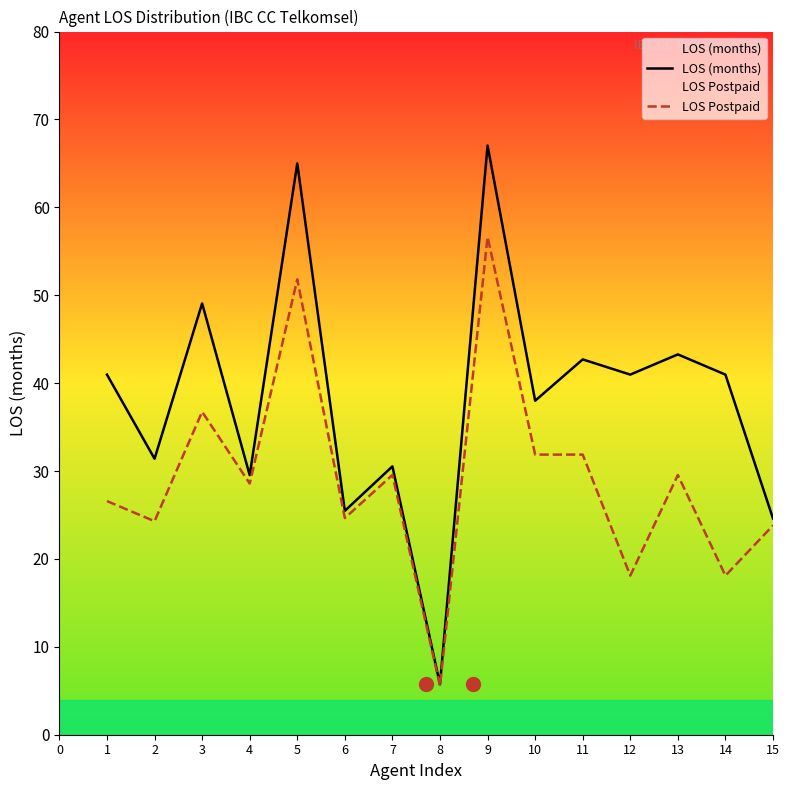

The value of LOS (months) at 15 is 24.6. True or false?

True